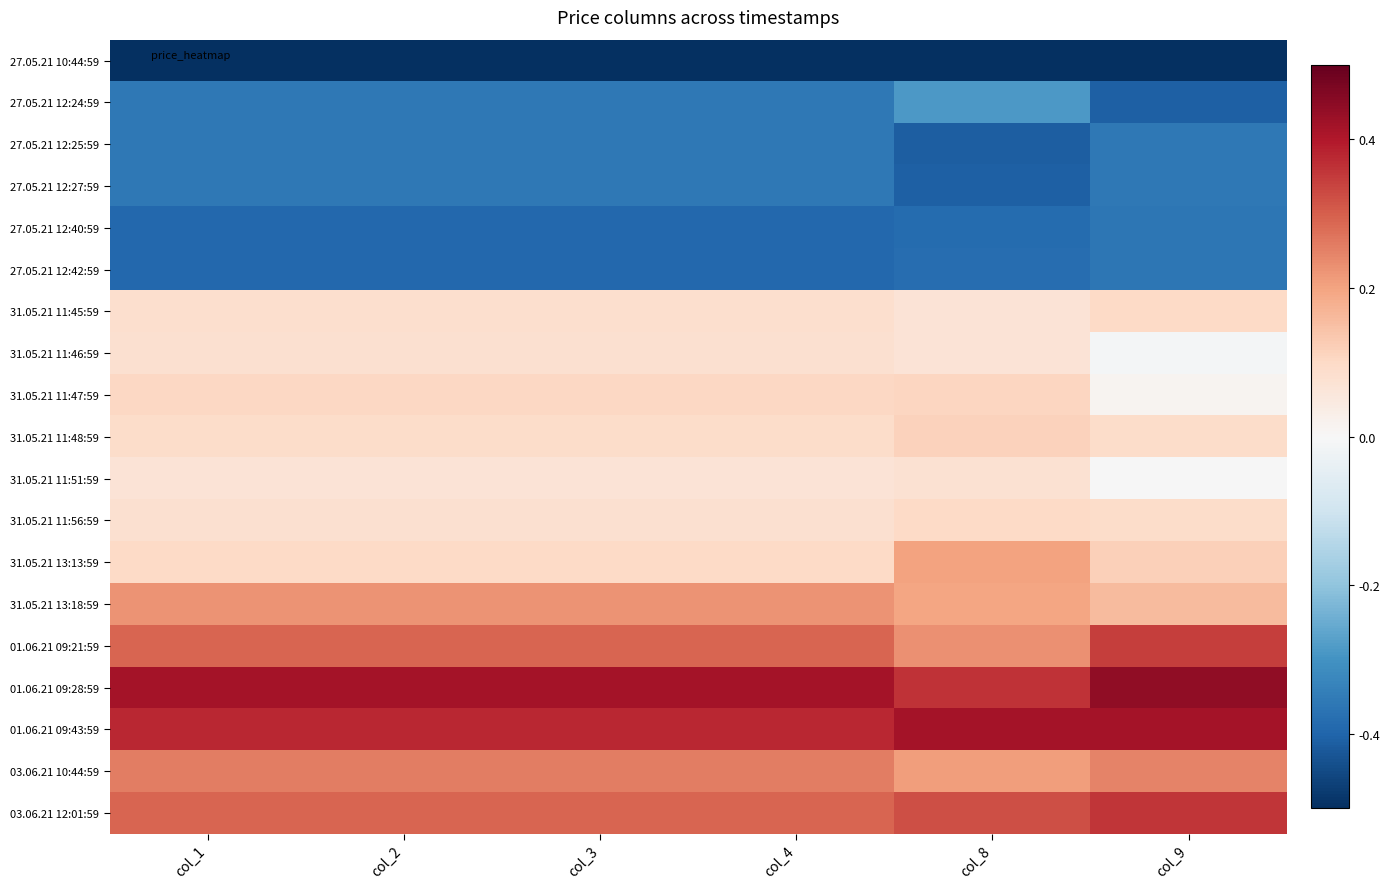

What is the spread (max minus min) of values at col_1?

1.0